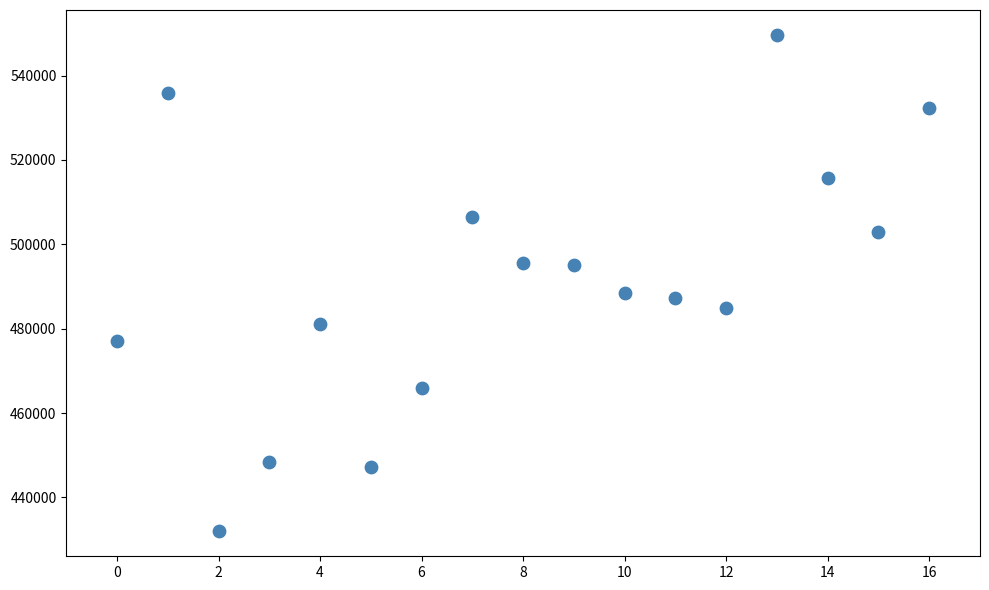

What is the range of Y values (max minus min)?

117726